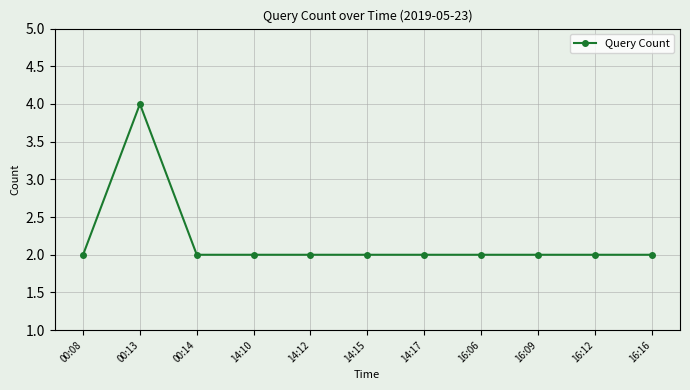

Read the value at 14:10.

2